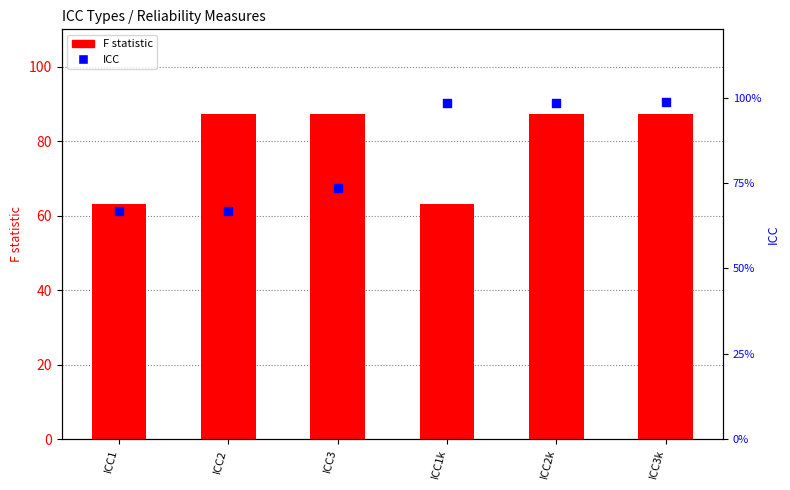

What is the total value across all series at ICC2k?

88.4